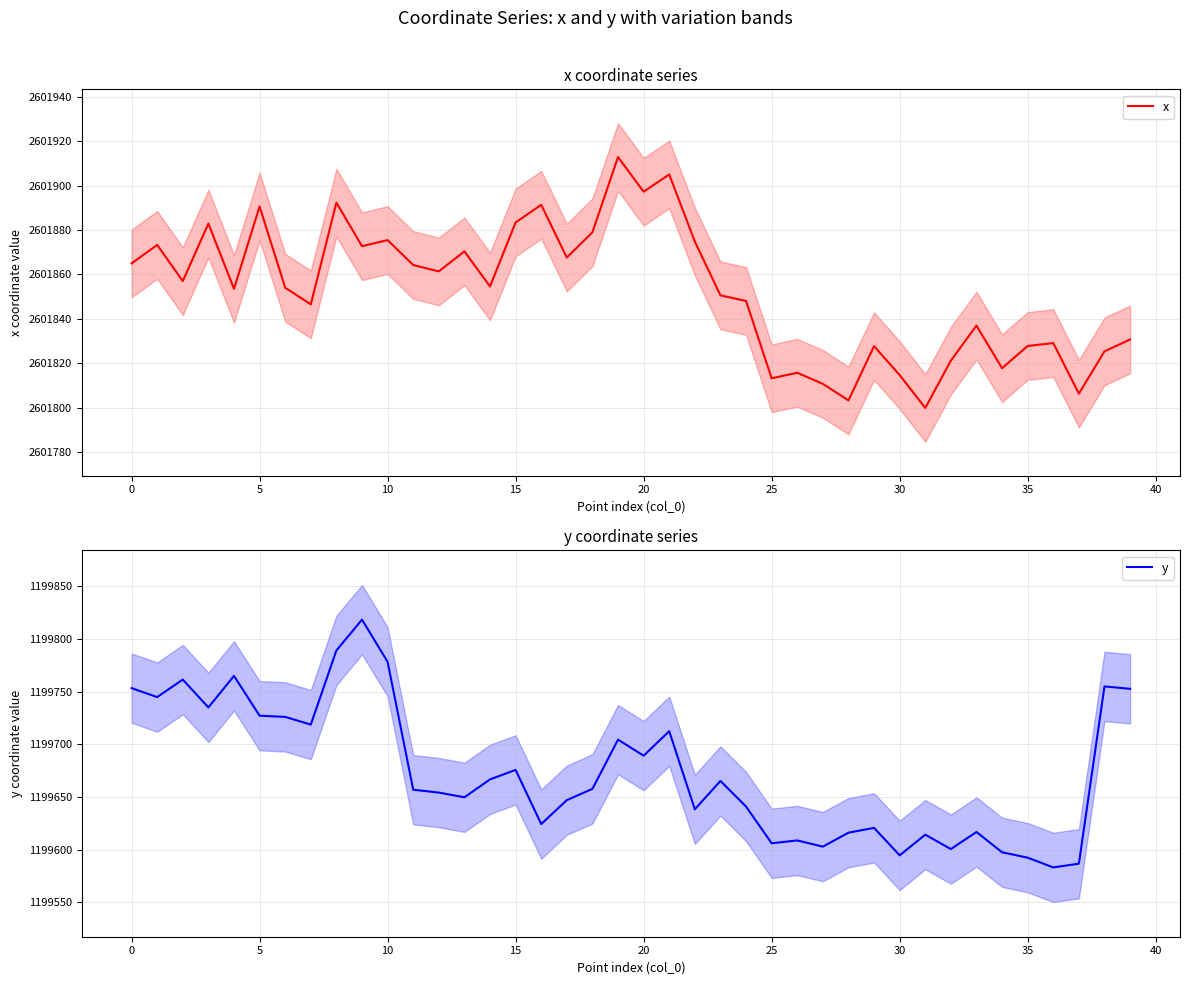

Rank the series by their average value, from highest to lowest.

x, y